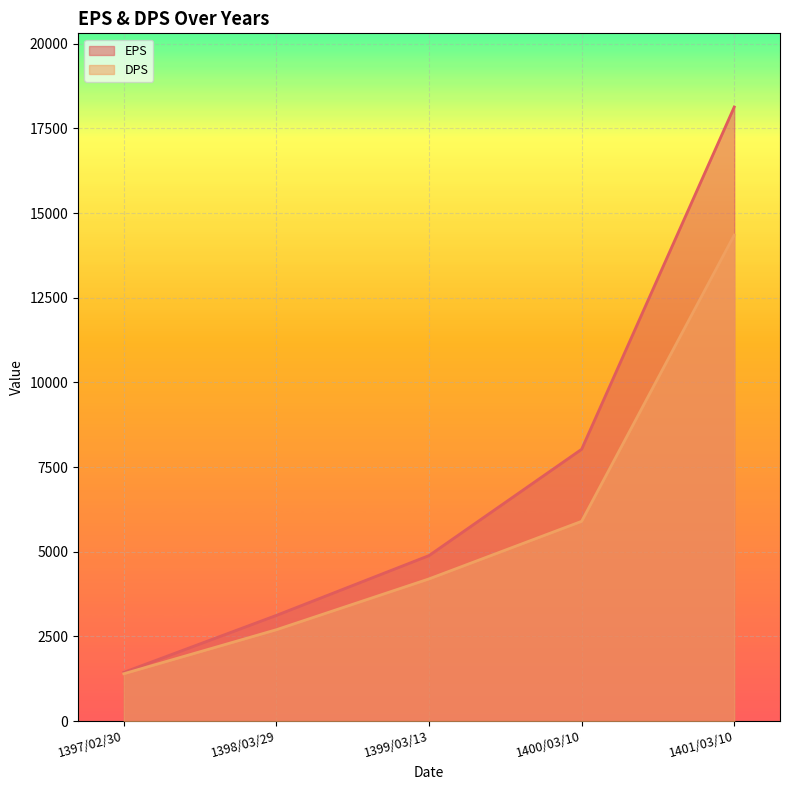

Which series has the widest spread of values?

EPS